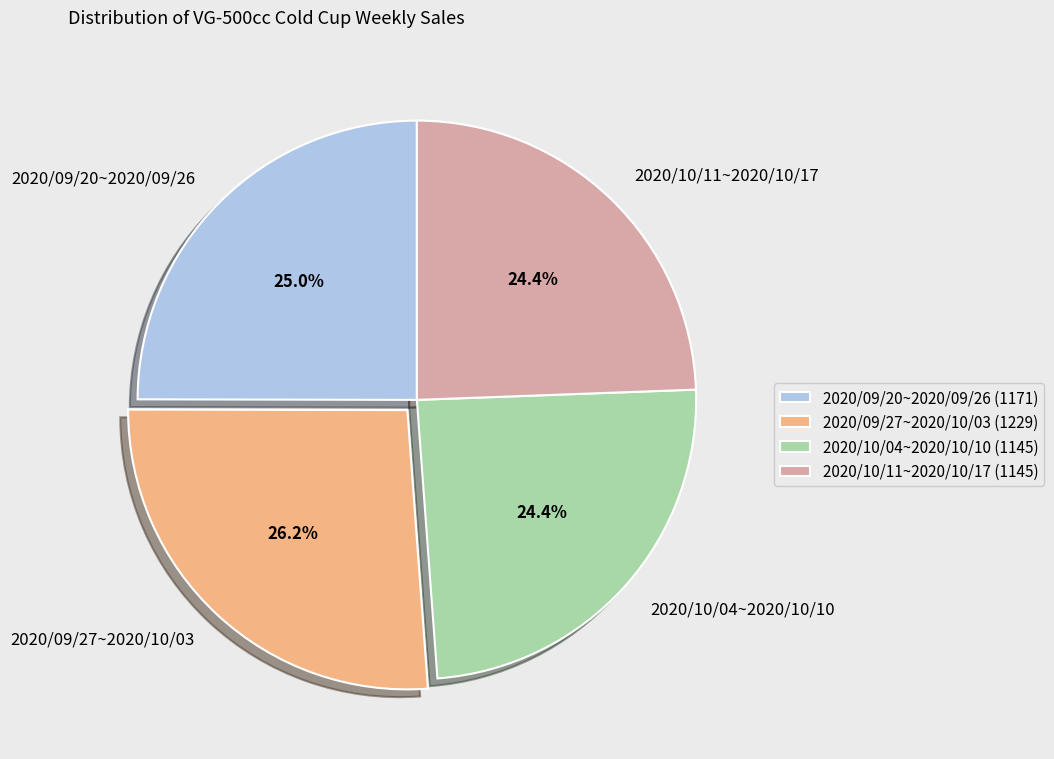

Is the sum of 2020/10/11~2020/10/17 and 2020/09/20~2020/09/26 greater than half?

No